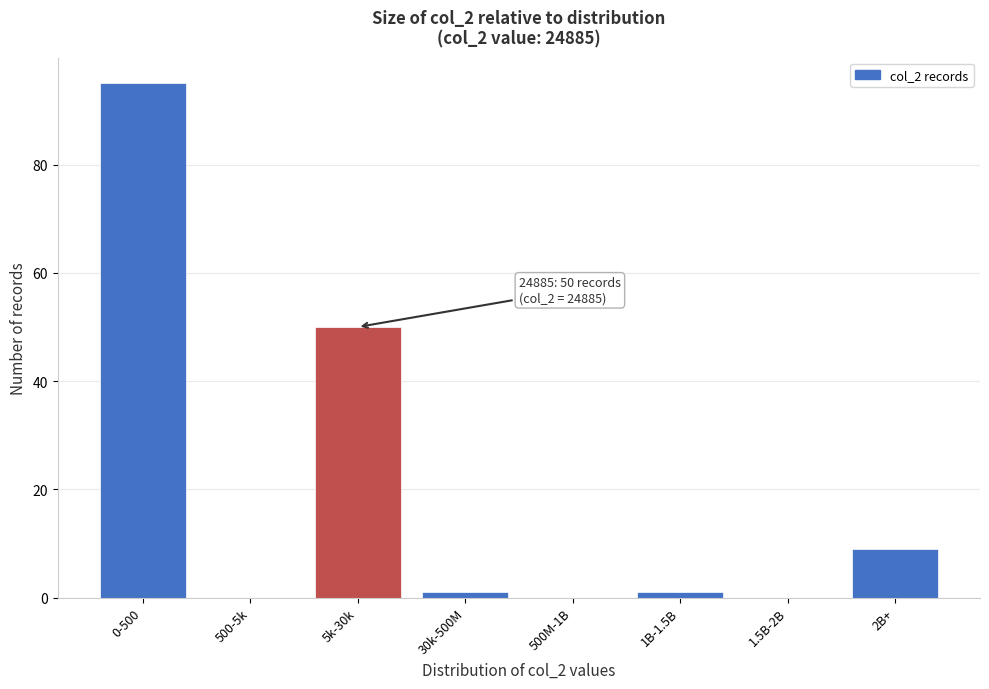

Reading left to right, list all the values displayed in this chart.

0-500=95	500-5k=0	5k-30k=50	30k-500M=1	500M-1B=0	1B-1.5B=1	1.5B-2B=0	2B+=9